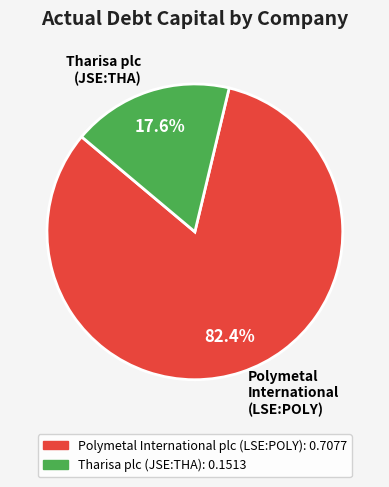

Is the sum of Tharisa plc (JSE:THA) and Polymetal International (LSE:POLY) greater than half?

Yes